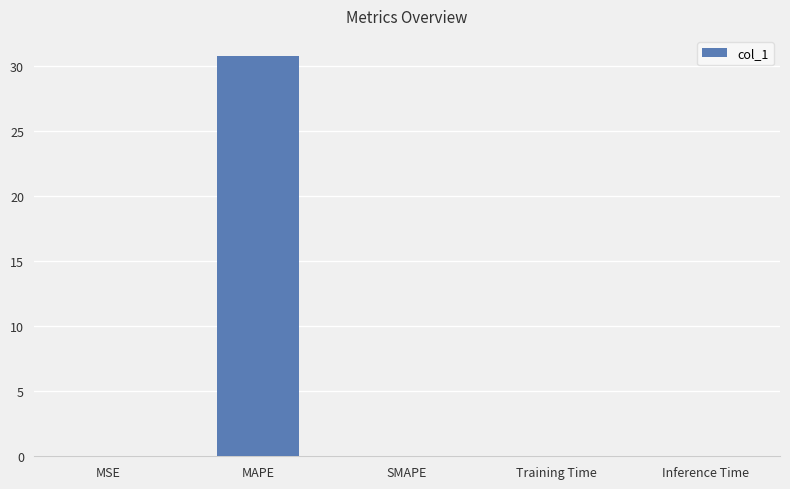

The value at MSE is 0.0. True or false?

True